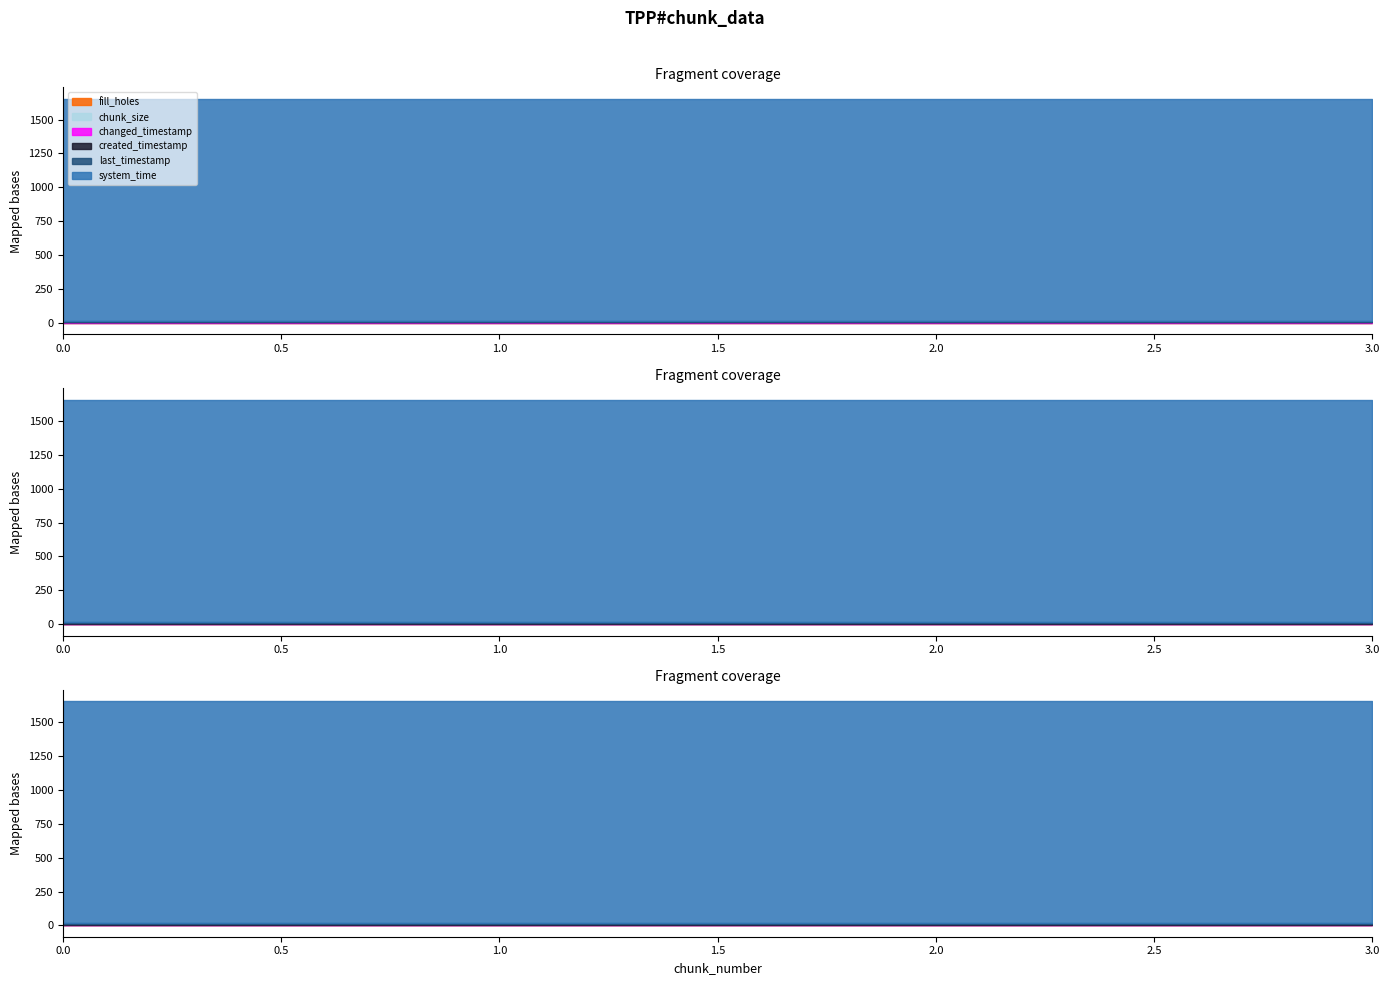

How many data points in last_timestamp are less than 4883263878992?

2